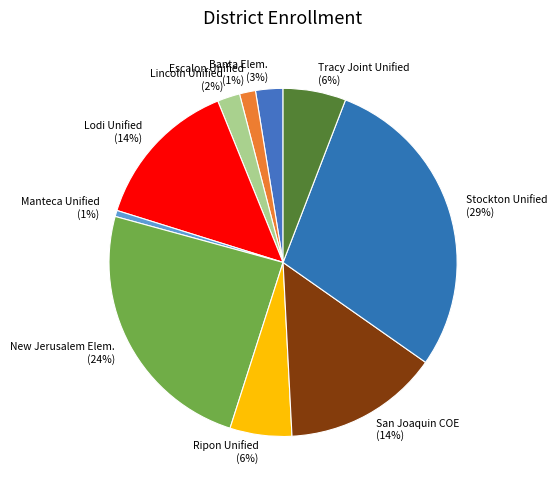

Which slice is the largest?

Stockton Unified